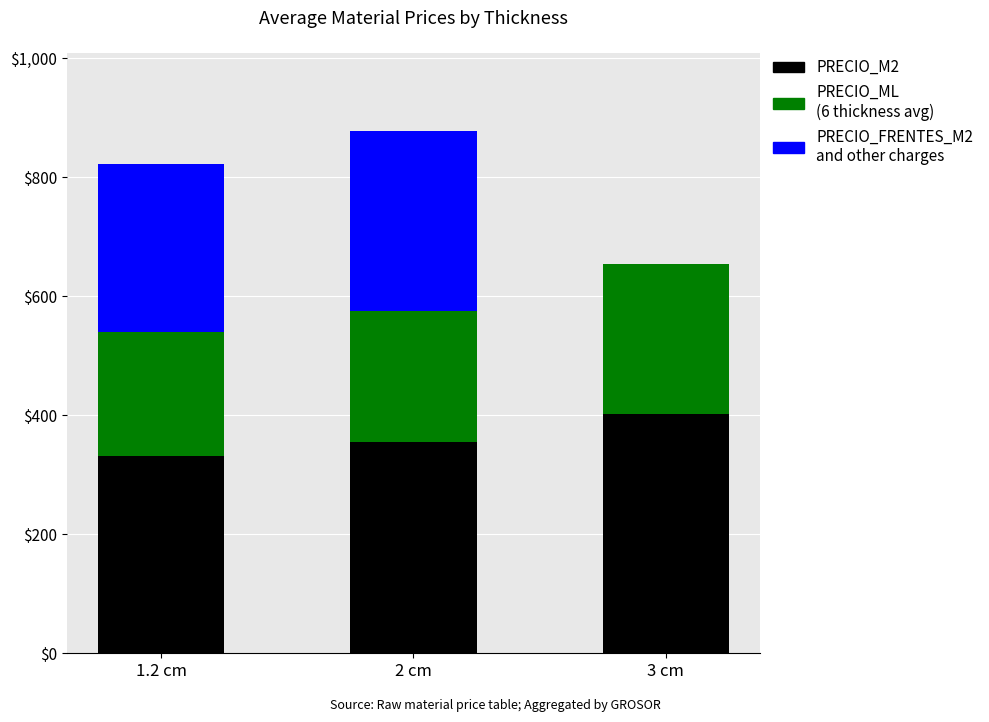

What is the total value across all series at 3 cm?

653.7